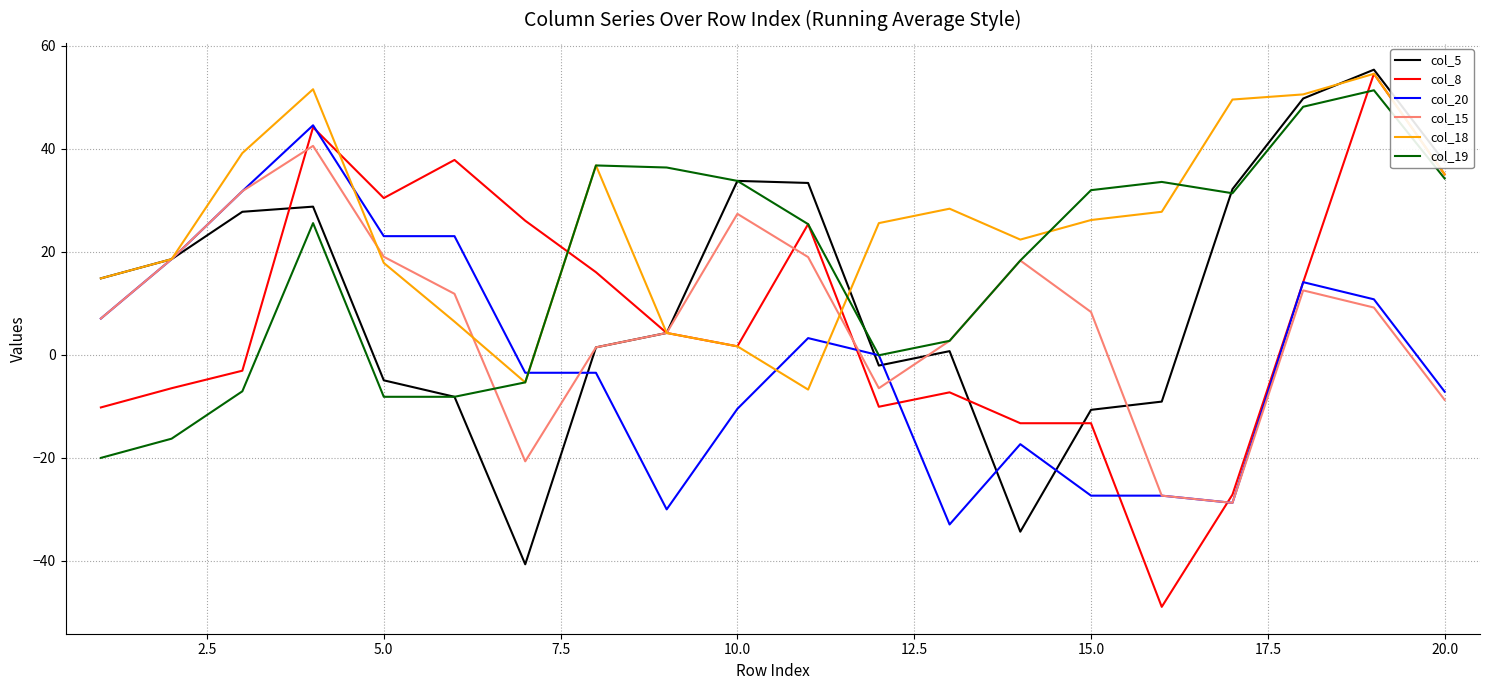

Which series has the largest total across all categories?

col_18